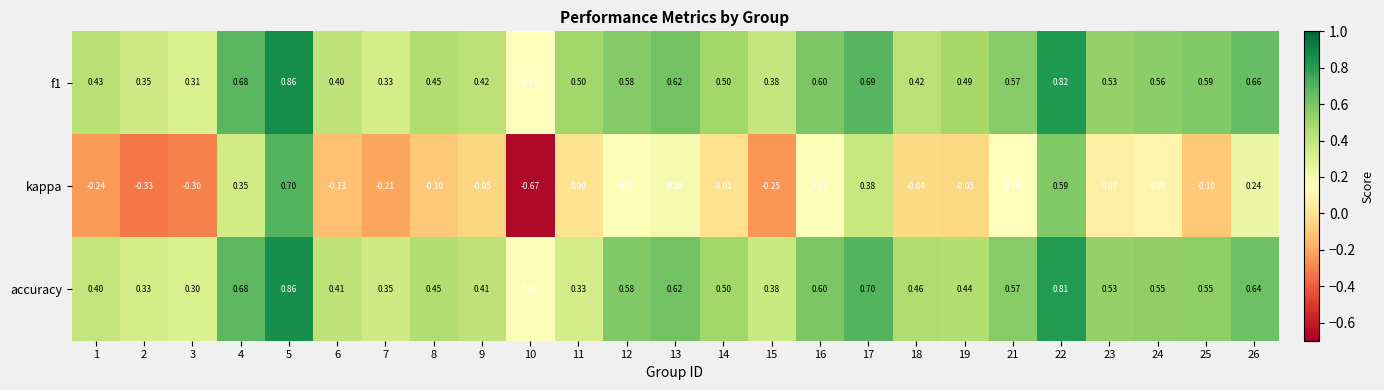

Which series has the widest spread of values?

kappa